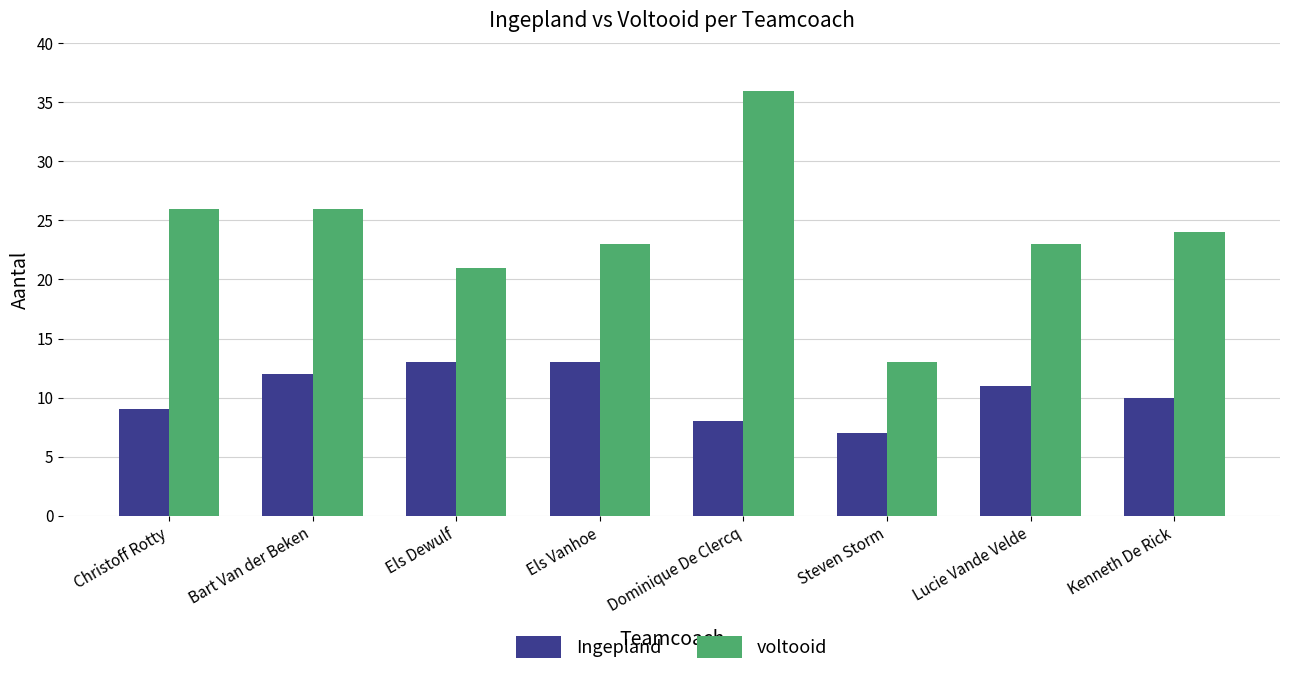

What is the difference between the highest and lowest values at Els Vanhoe?

10